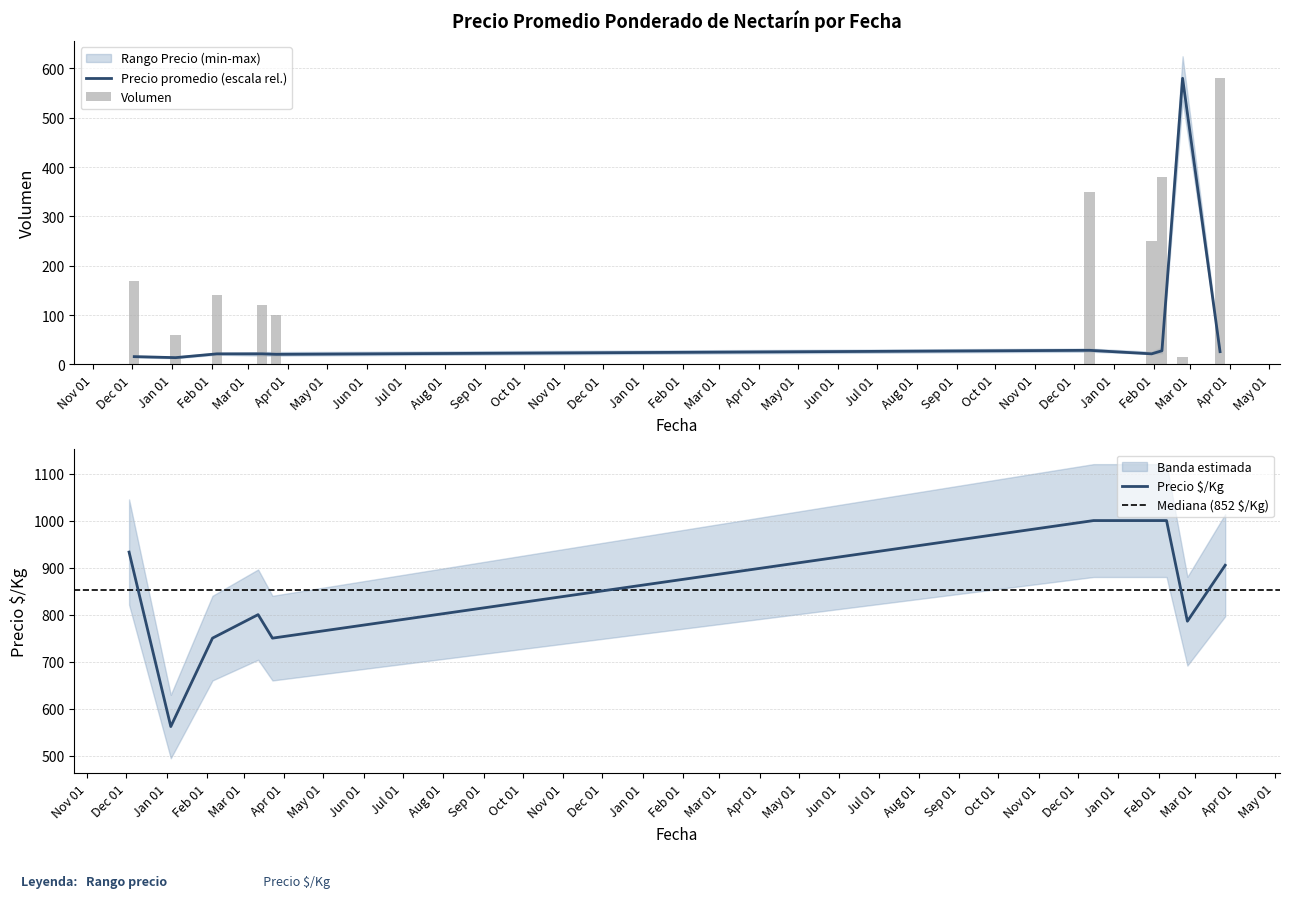

What is the difference between the Precio $/Kg values at 2023-01-30 and 2021-03-23?

250.0